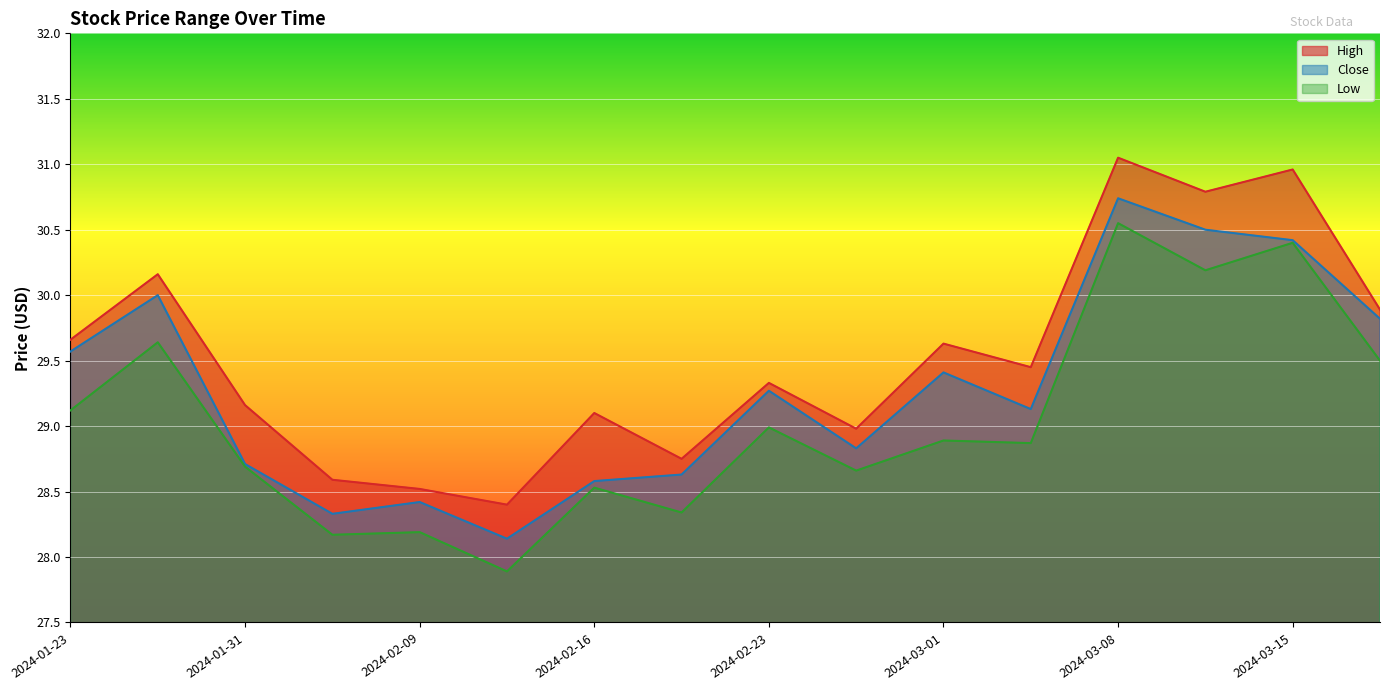

Which series changed the most between 2024-02-20 and 2024-03-01?

High